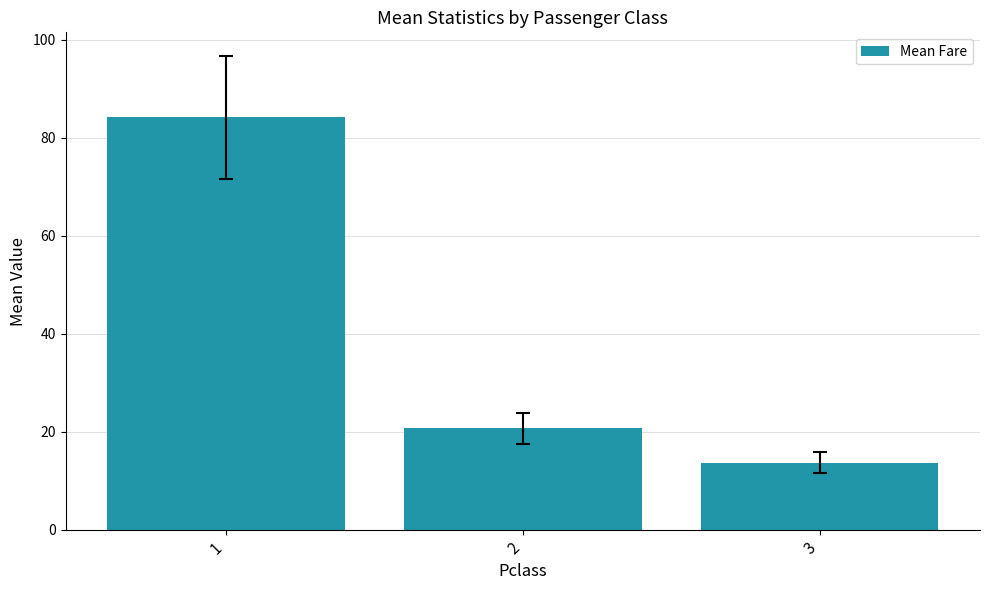

Which label corresponds to the smallest value in the chart?

3